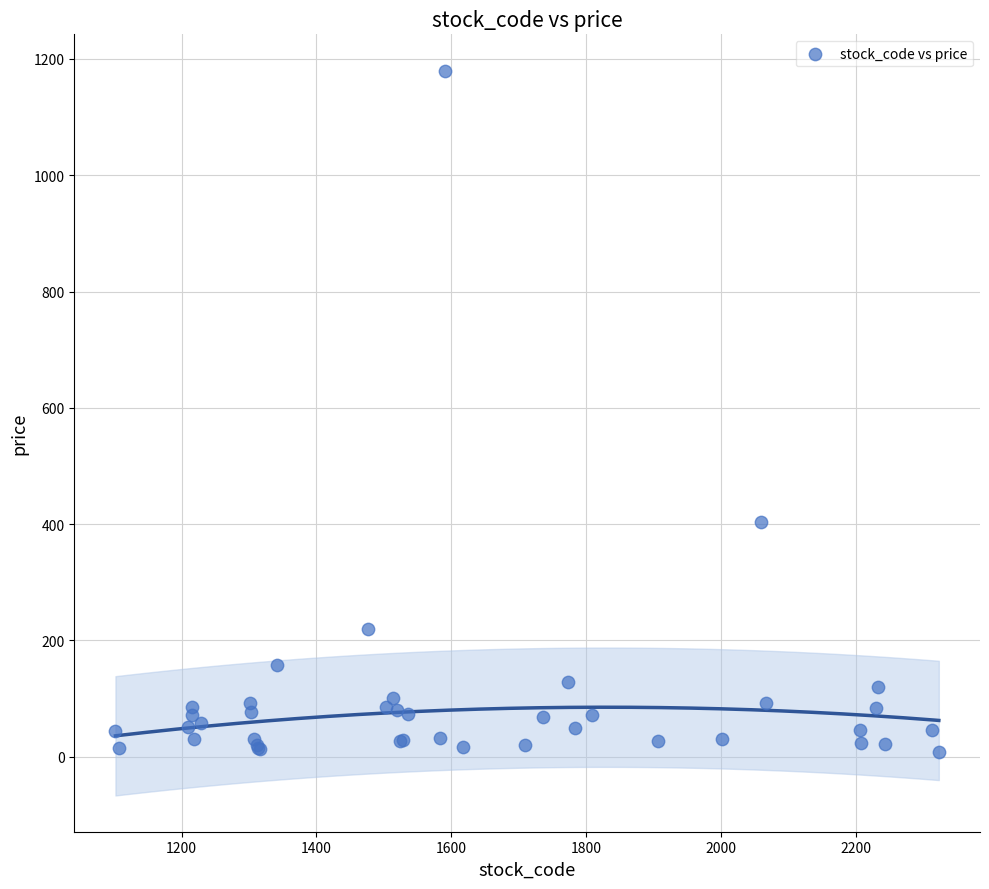

What Y value in the scatter plot is closest to 594?

403.5